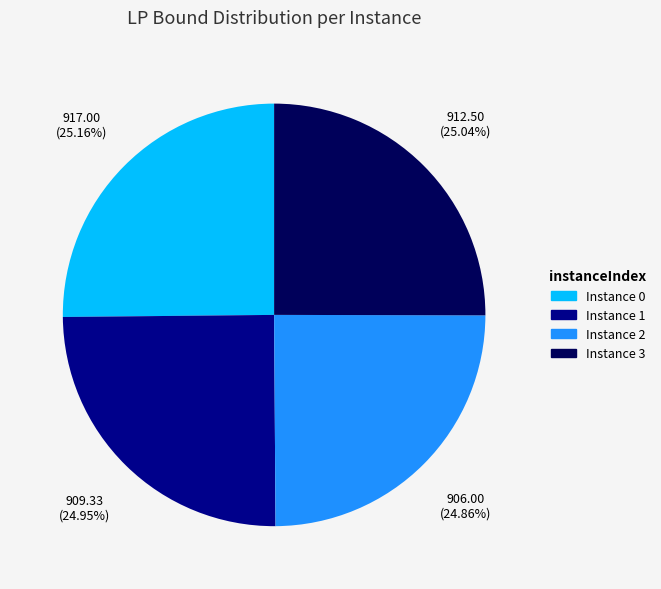

Is there a majority slice in this chart?

No